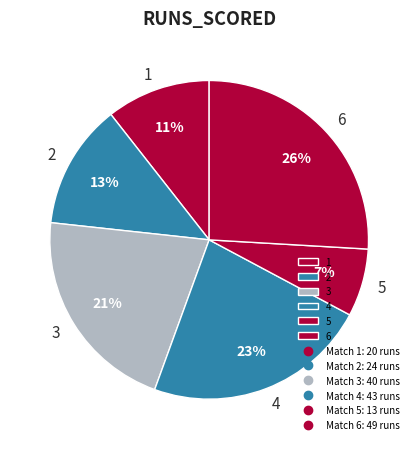

Is there a majority slice in this chart?

No